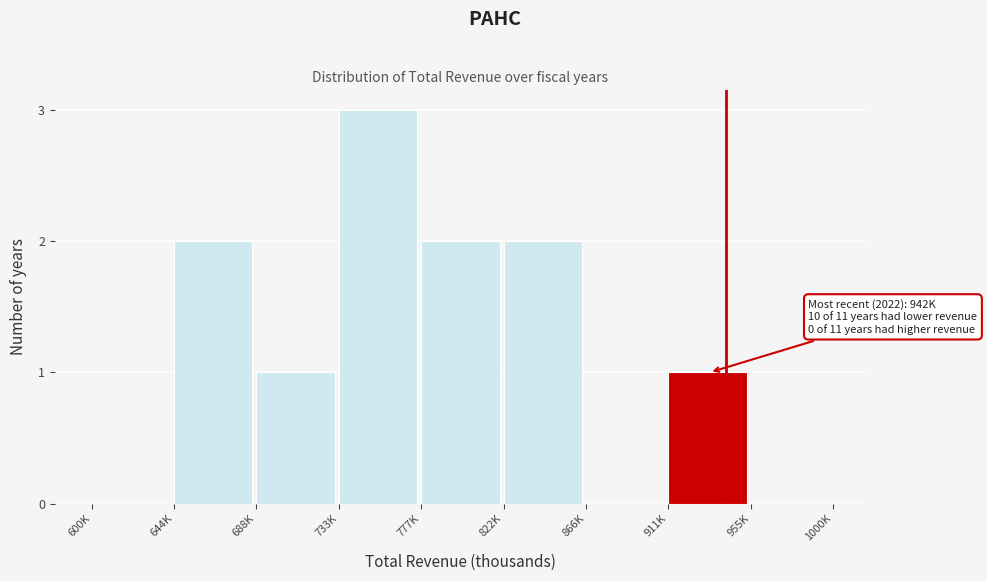

Reading left to right, transcribe all the data shown in this chart.

600K=0	644K=2	688K=1	733K=3	777K=2	822K=2	866K=0	911K=1	955K=0